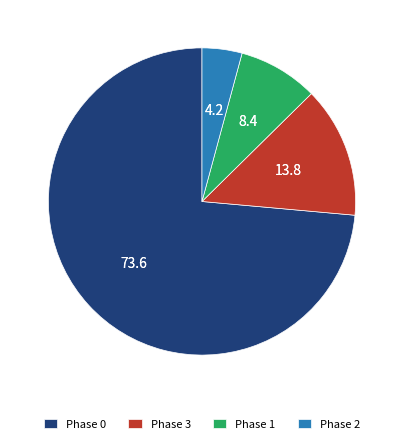

Does any single category account for the majority?

Yes